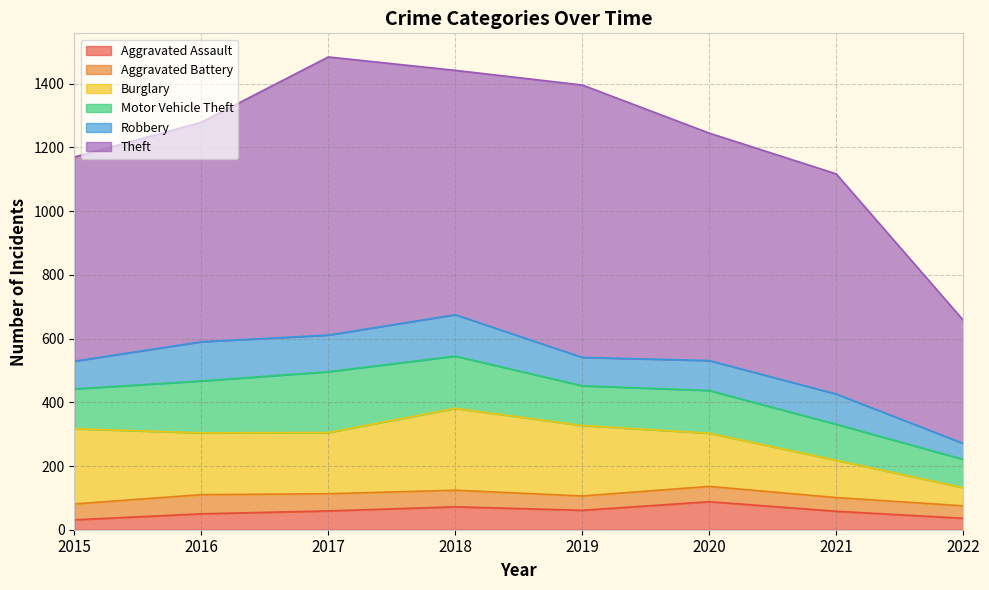

Is the value of Theft at 2016 greater than the value of Burglary at 2018?

Yes